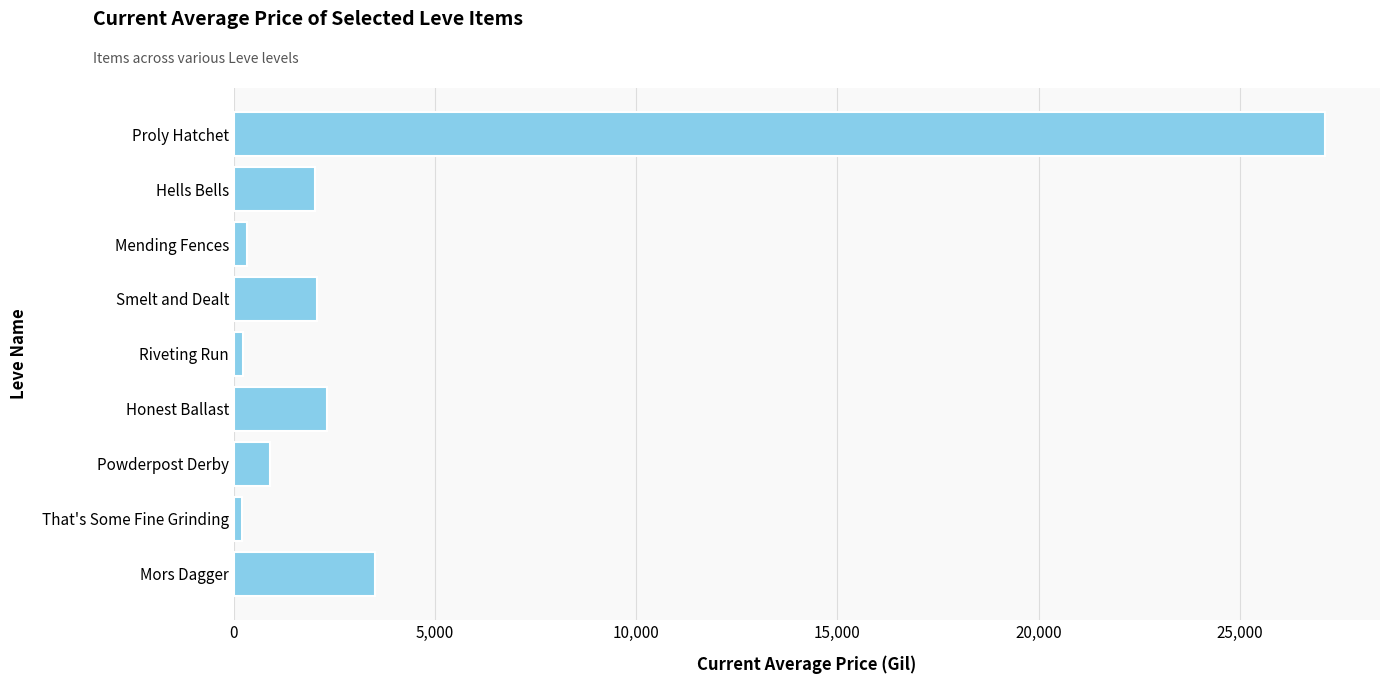

What is the difference between the maximum and minimum values?

26928.0